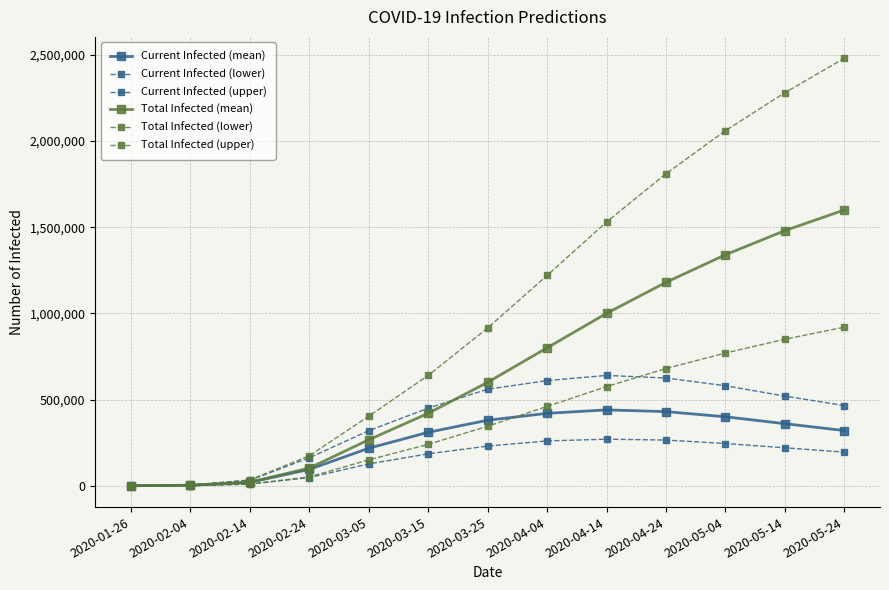

True or false: Total Infected (upper) has a value of 50137 at 2020-02-14.

False